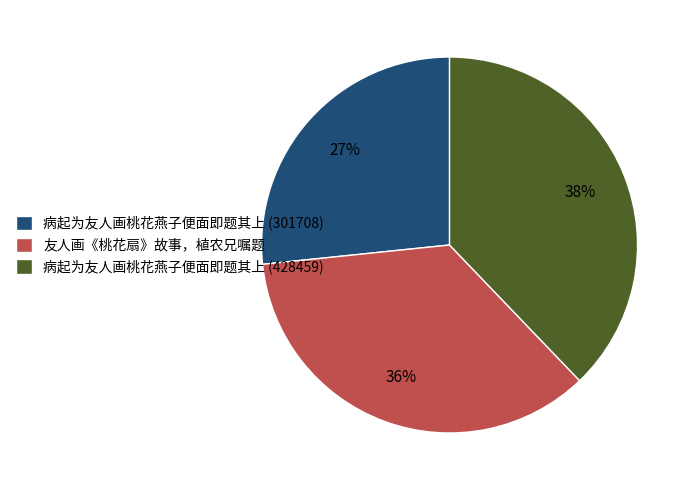

Between 病起为友人画桃花燕子便面即题其上 (428459) and 友人画《桃花扇》故事，植农兄嘱题, which is larger?

病起为友人画桃花燕子便面即题其上 (428459)